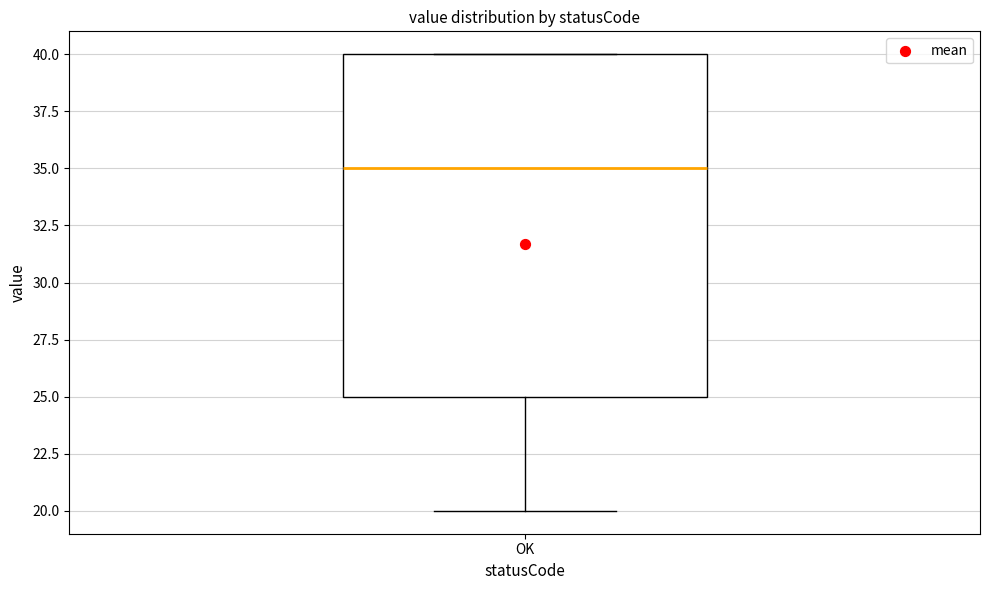

Where is the upper edge of the box for OK on the y-axis? The values are not printed on the chart, so give them approximately, as read against the axis.

40